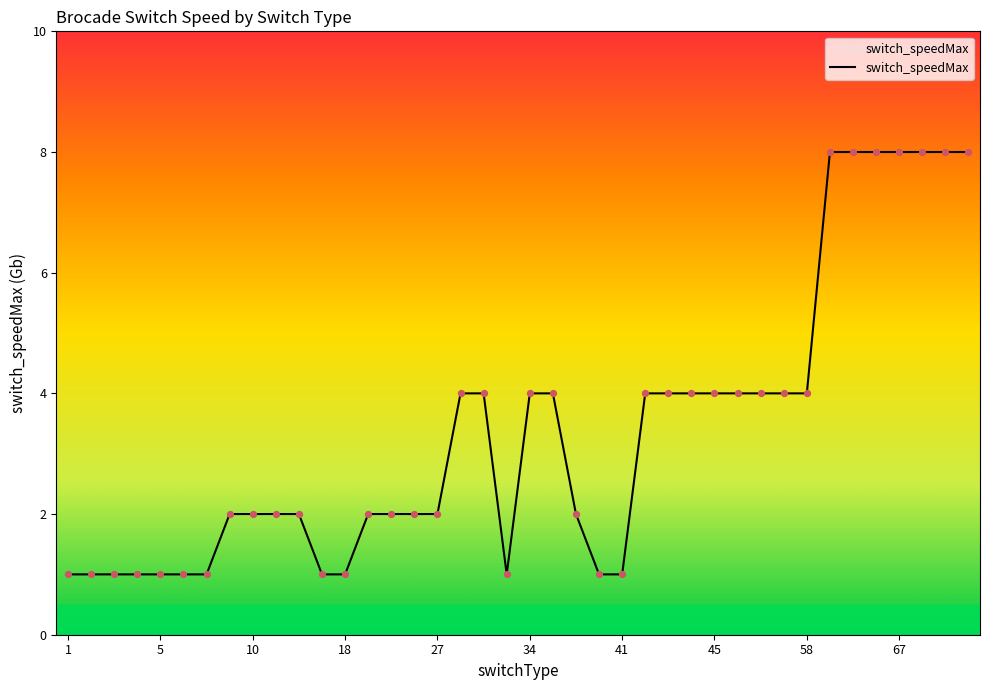

What is the greatest value displayed?

8